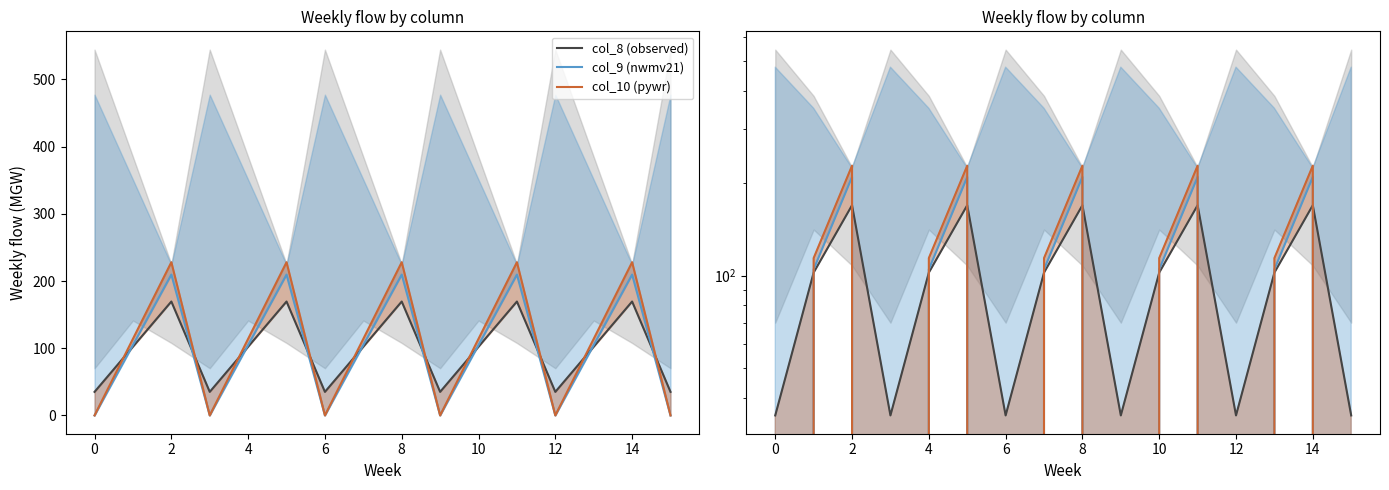

Reading right to left, list all the values displayed in this chart.

col_8 (observed): 35.0	169.5	102.3	35.0	169.5	102.3	35.0	169.5	102.3	35.0	169.5	102.3	35.0	169.5	102.3	35.0
col_9 (nwmv21): 0.0	209.6	104.8	0.0	209.6	104.8	0.0	209.6	104.8	0.0	209.6	104.8	0.0	209.6	104.8	0.0
col_10 (pywr): 0.0	228.0	114.0	0.0	228.0	114.0	0.0	228.0	114.0	0.0	228.0	114.0	0.0	228.0	114.0	0.0